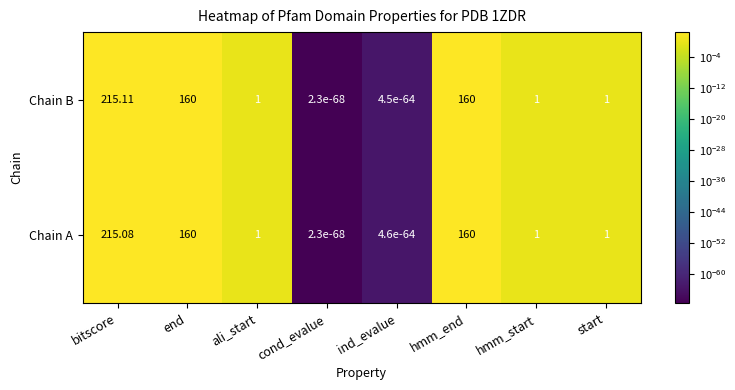

List the series in order of their peak value, highest first.

Chain B, Chain A